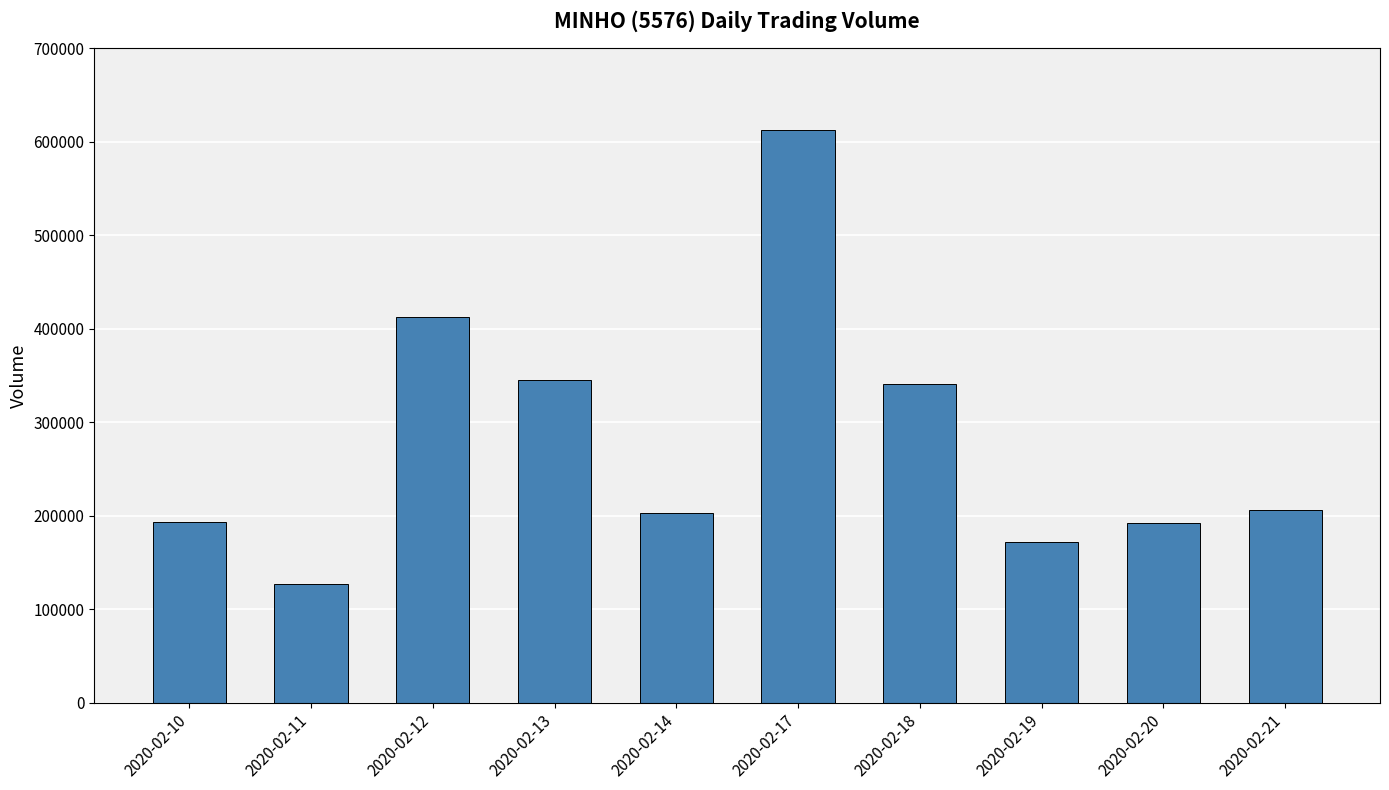

What is the sum of the values at 2020-02-21 and 2020-02-13?

551100